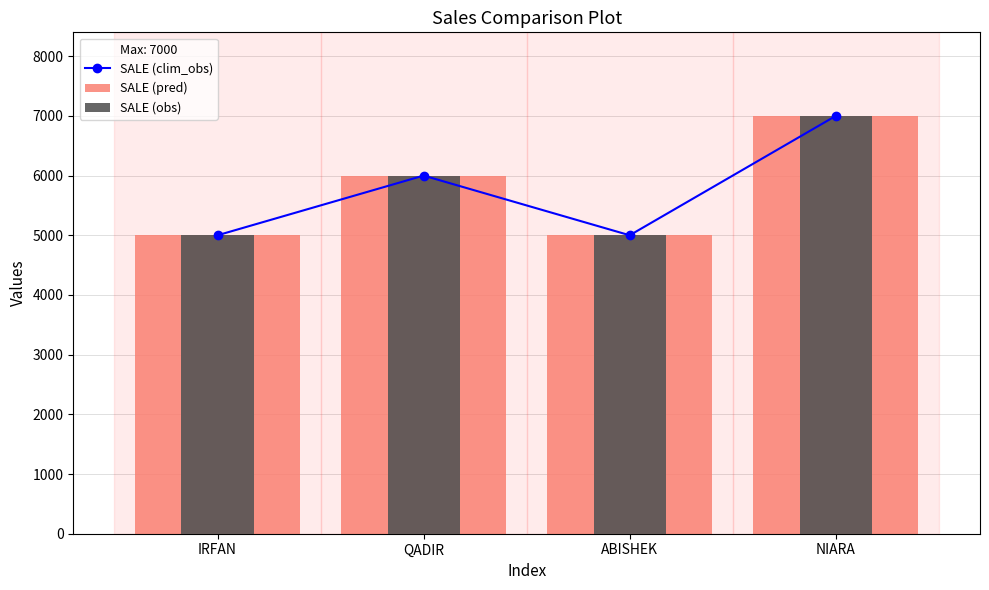

What position from the left is NIARA?

4